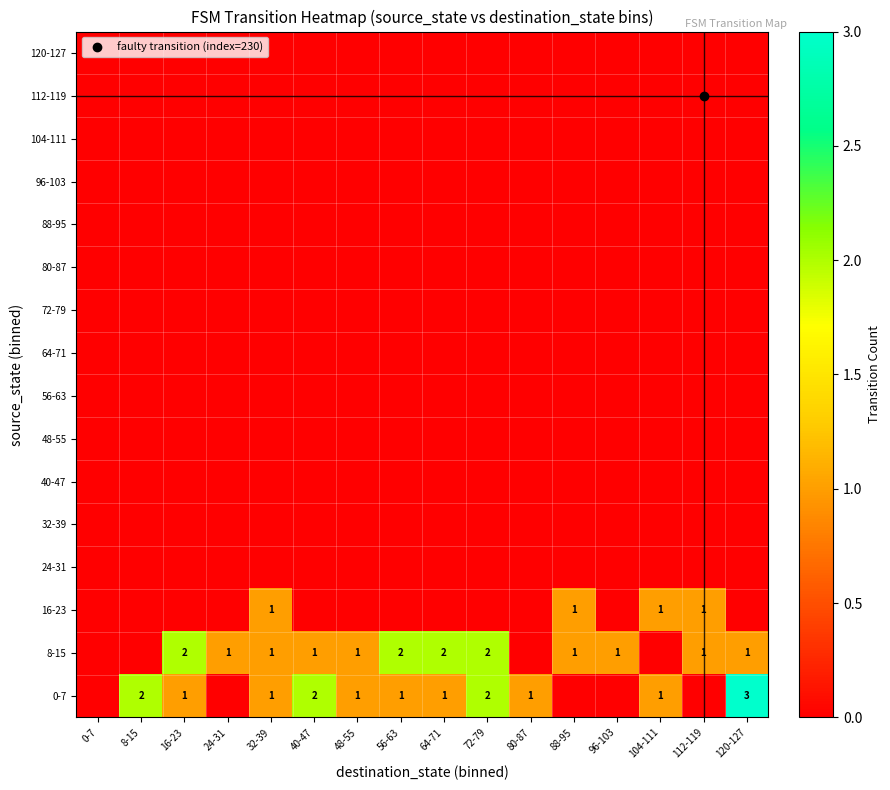

How many 8-15 values are between 1 and 2?

12